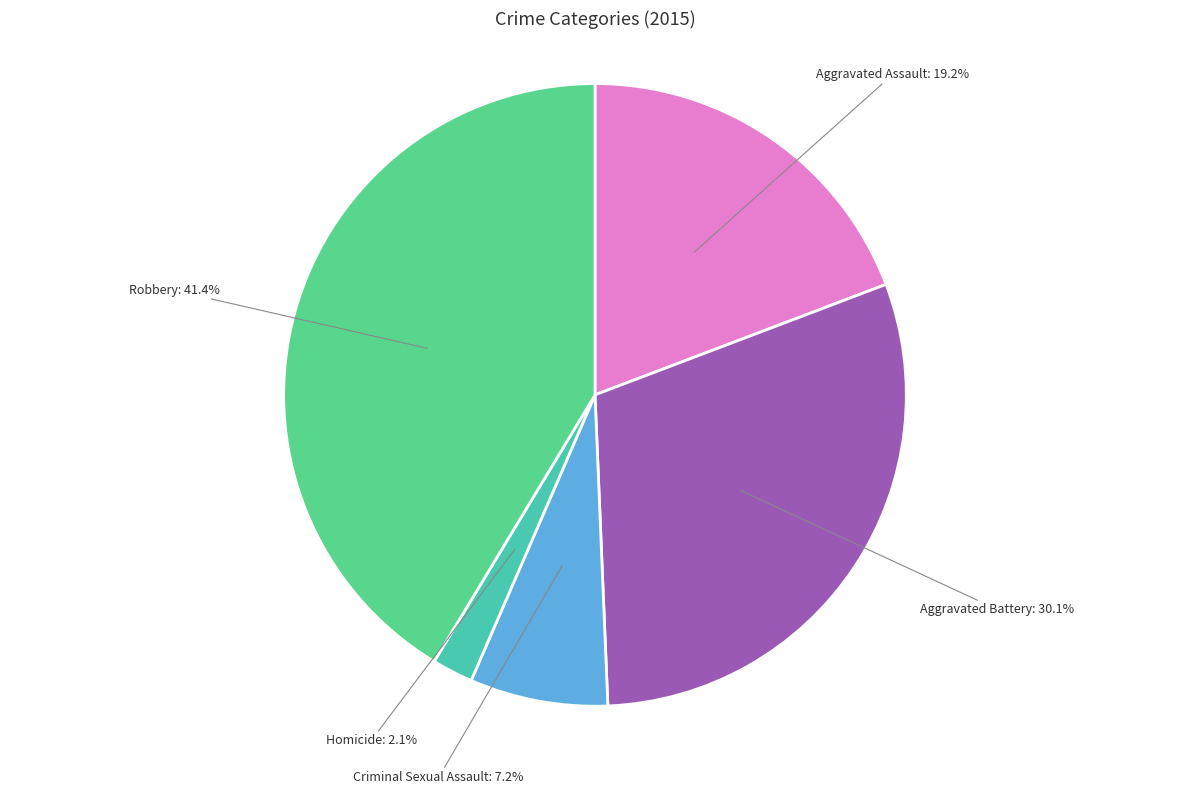

What is the largest slice in the pie chart?

Robbery